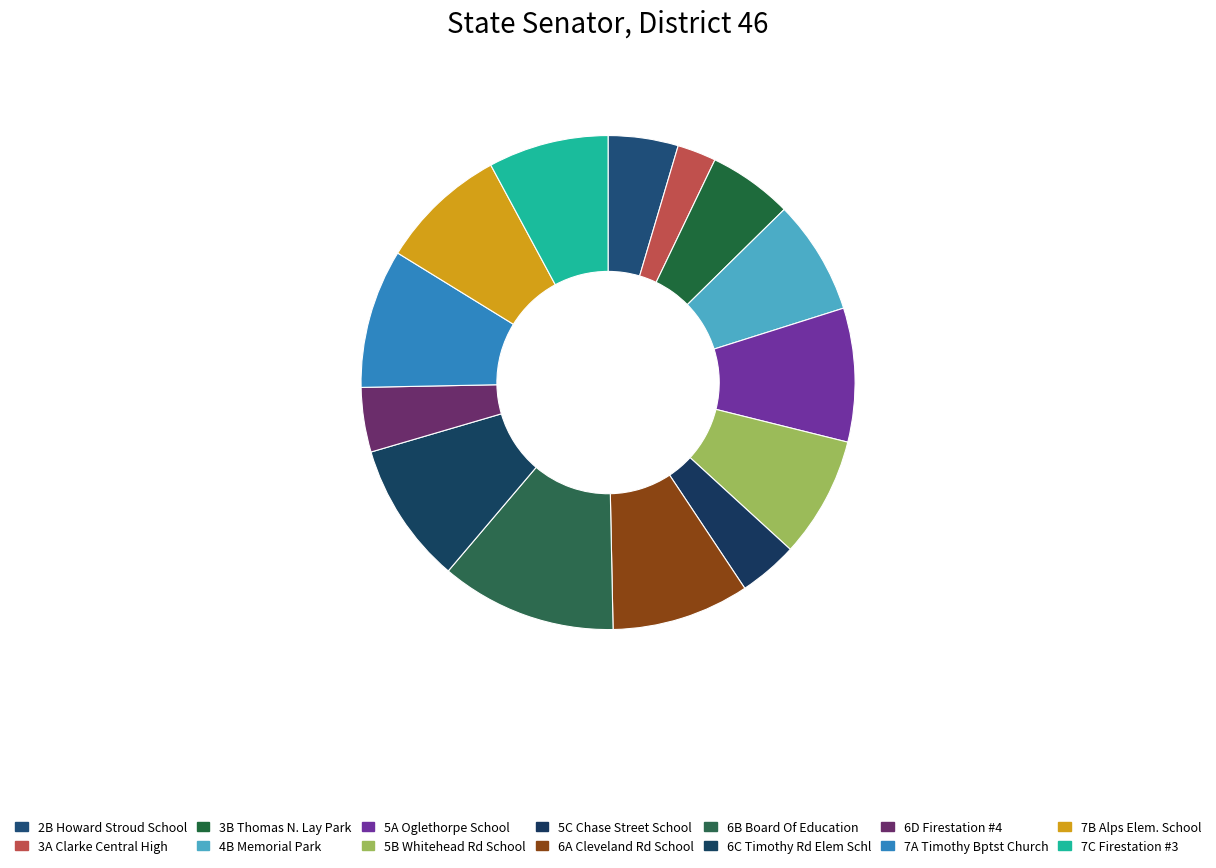

How much of the chart is everything except 5B Whitehead Rd School?

92.1%